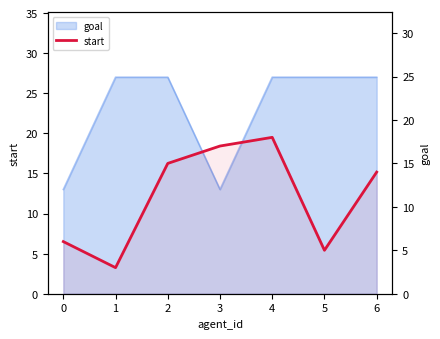

Rank the categories by value from lowest to highest.

1, 5, 0, 6, 2, 3, 4